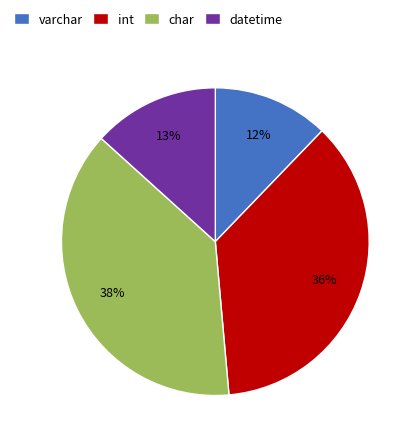

What is the ratio of the value at char to the value at datetime?

2.9